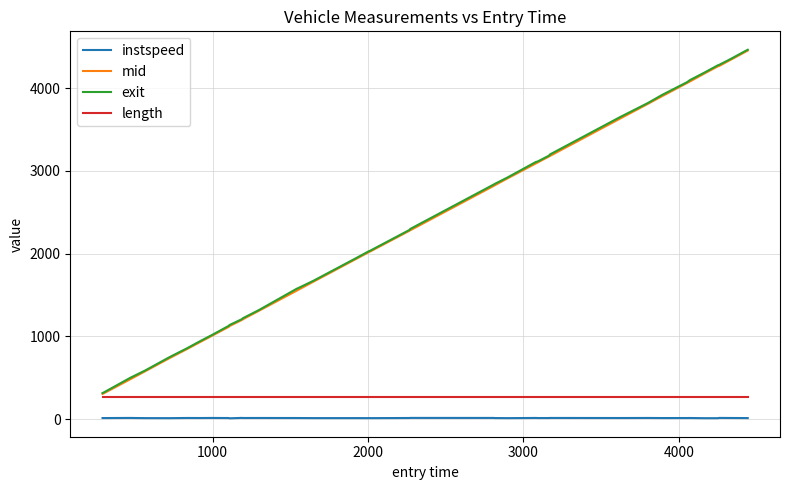

True or false: exit and instspeed intersect in this chart.

False